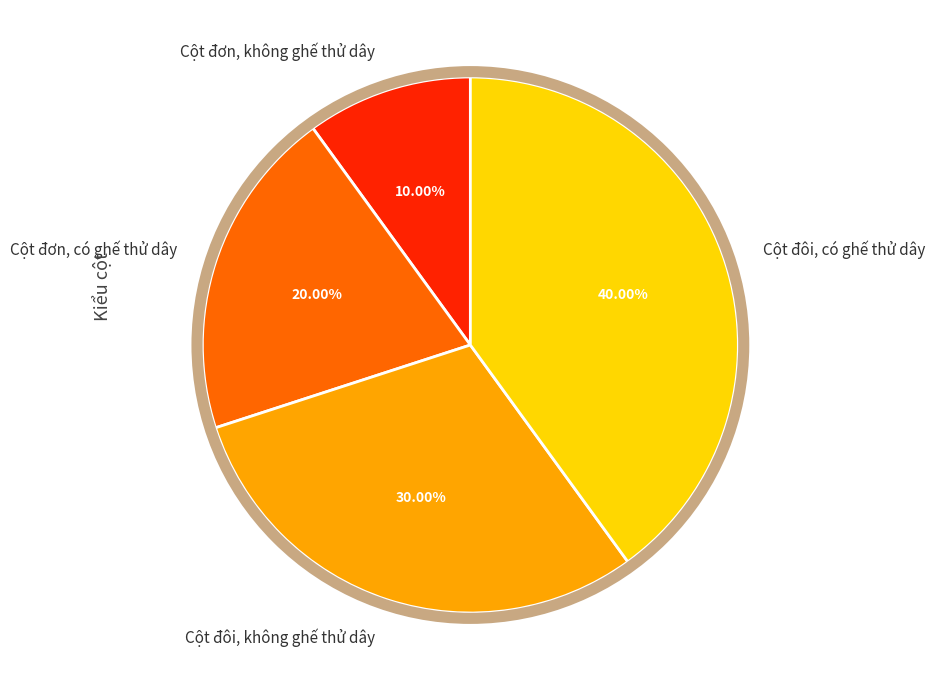

To the nearest percent, what is the difference between the largest and smallest slice percentages?

30%